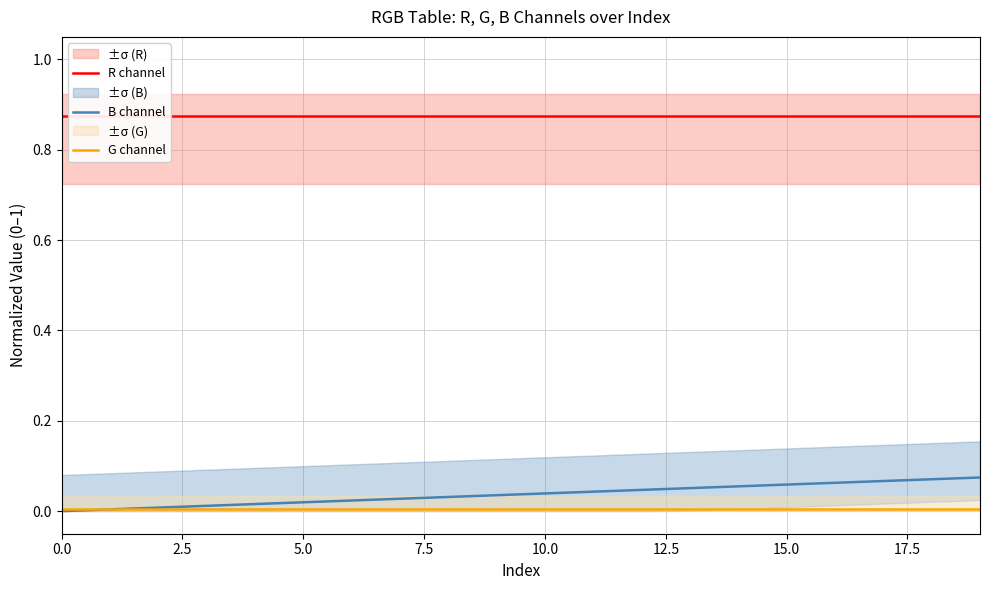

Is it true that G channel equals 0.0 at 0.0?

True